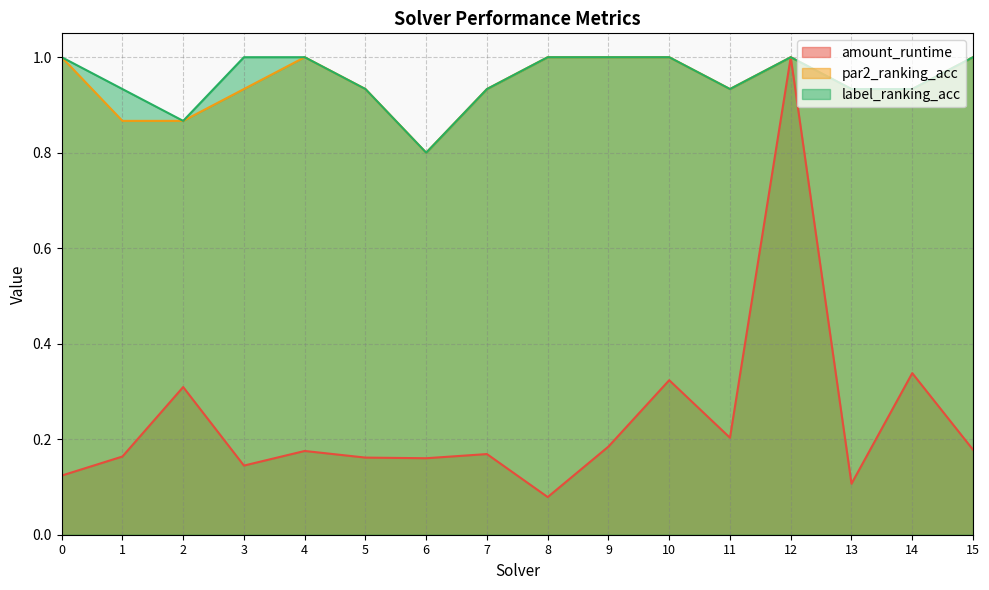

What is the sum of the par2_ranking_acc values at 4 and 15?

2.0